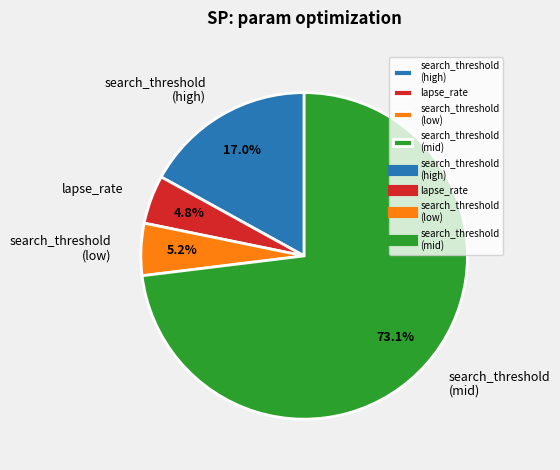

What percentage do search_threshold (high) and lapse_rate together represent?

21.8%